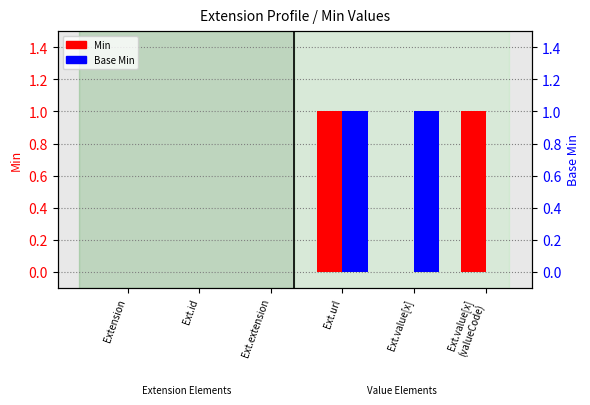

The Base Min series shows 0 at Ext.id. True or false?

True